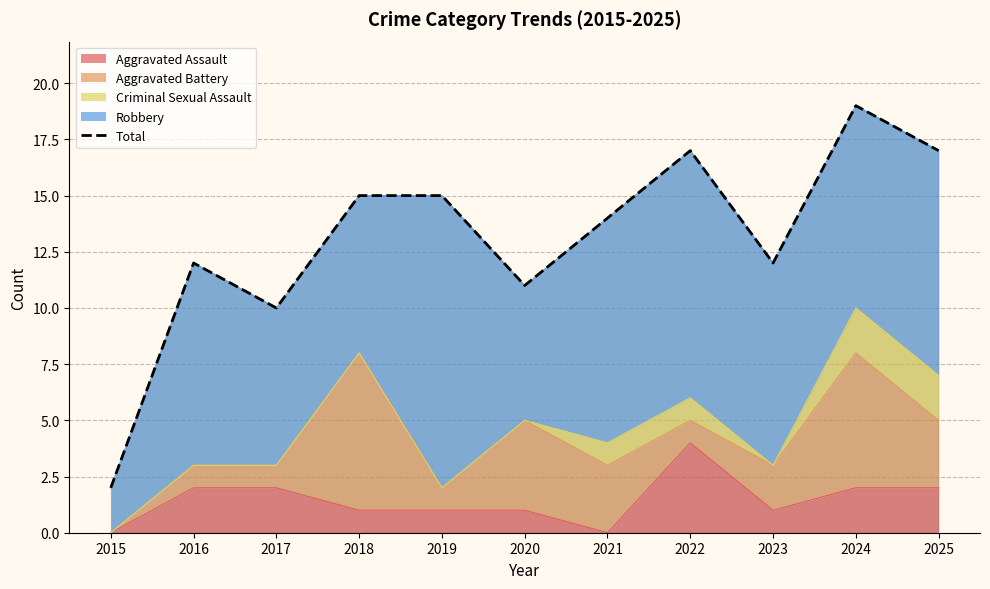

Is it true that the value at 2024 is 19?

True